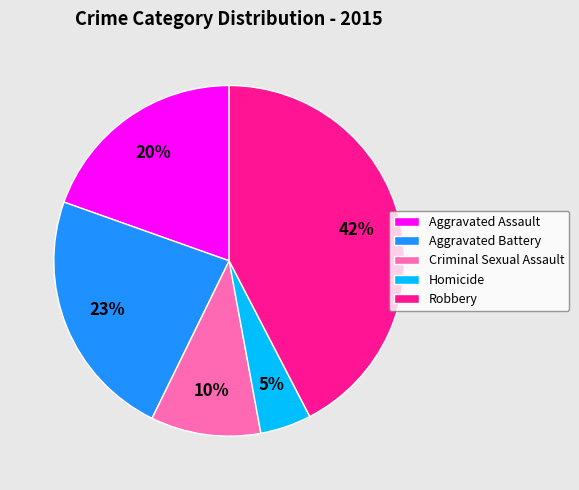

The Robbery slice represents 36% of the pie. True or false?

False